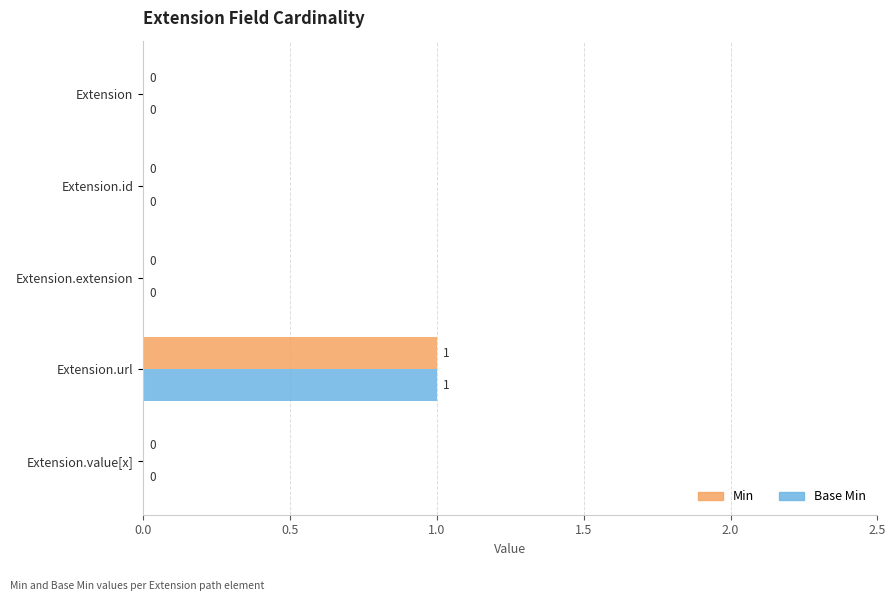

What is the maximum value for Min?

1